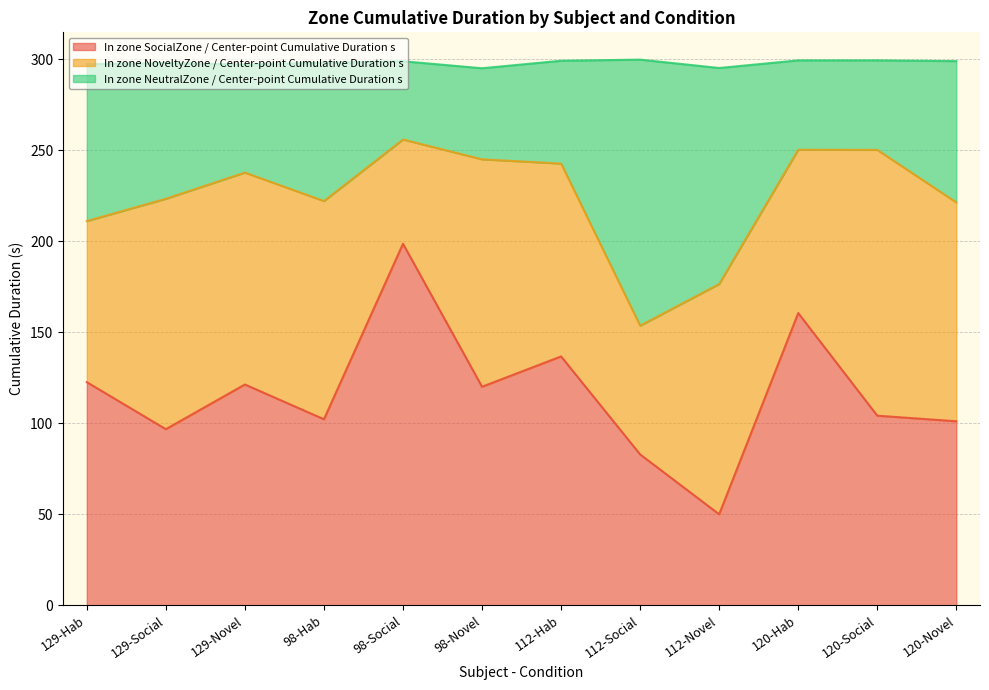

Which category has the lowest value in the In zone SocialZone / Center-point Cumulative Duration s series?

112-Novel